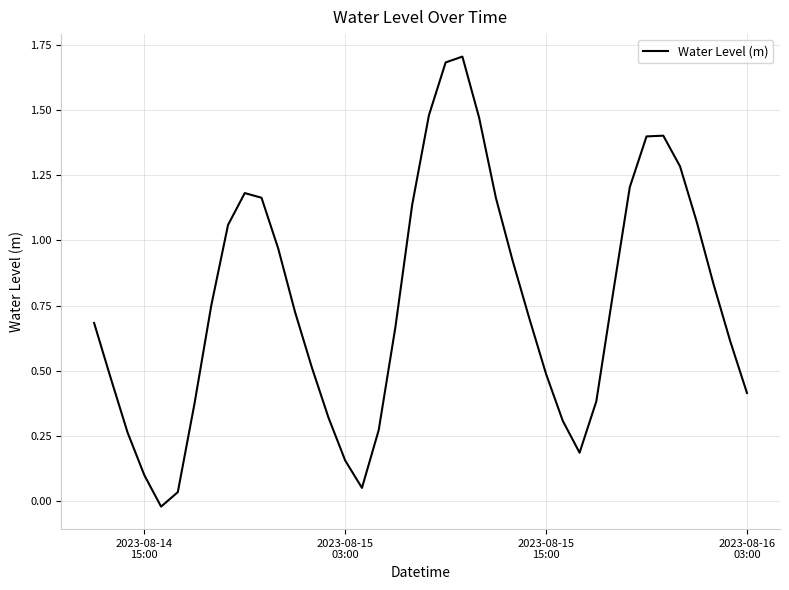

What is the maximum value shown in the chart?

1.7